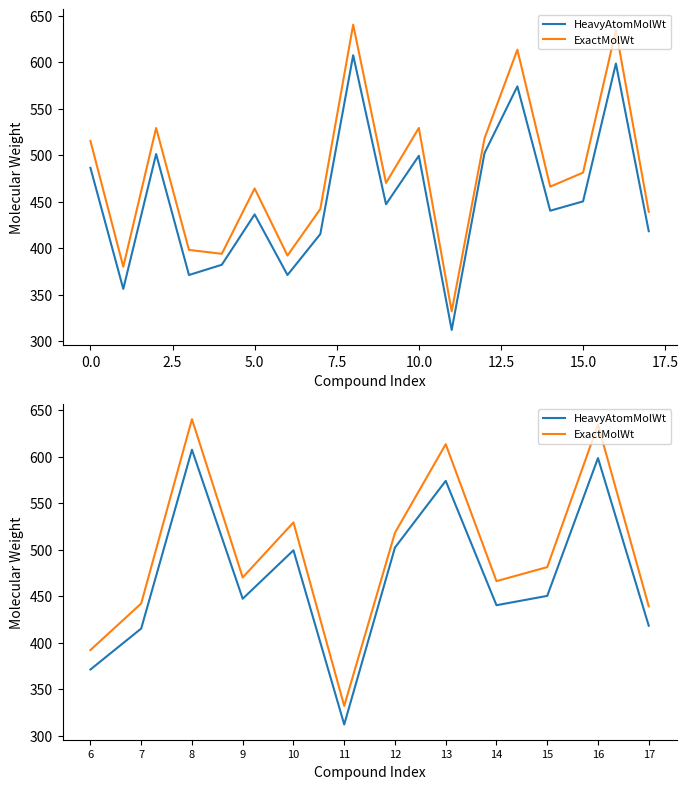

What is the minimum value for HeavyAtomMolWt?

312.2